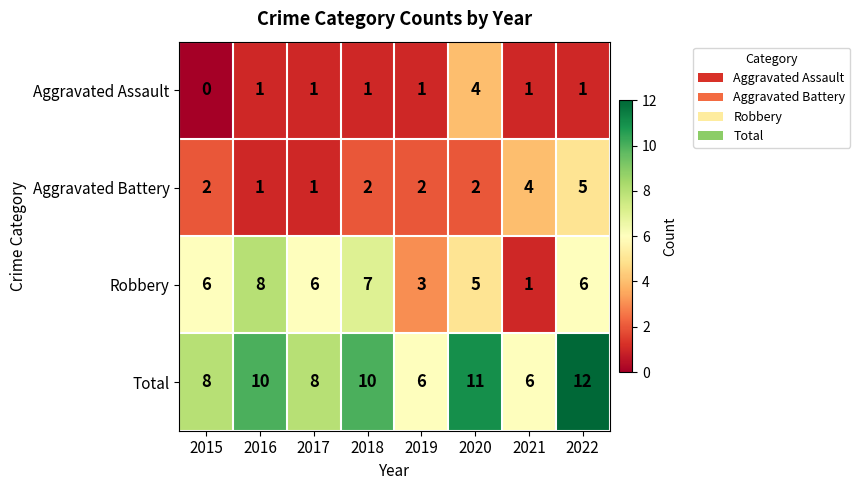

Is it true that Aggravated Assault equals 1 at 2016?

True